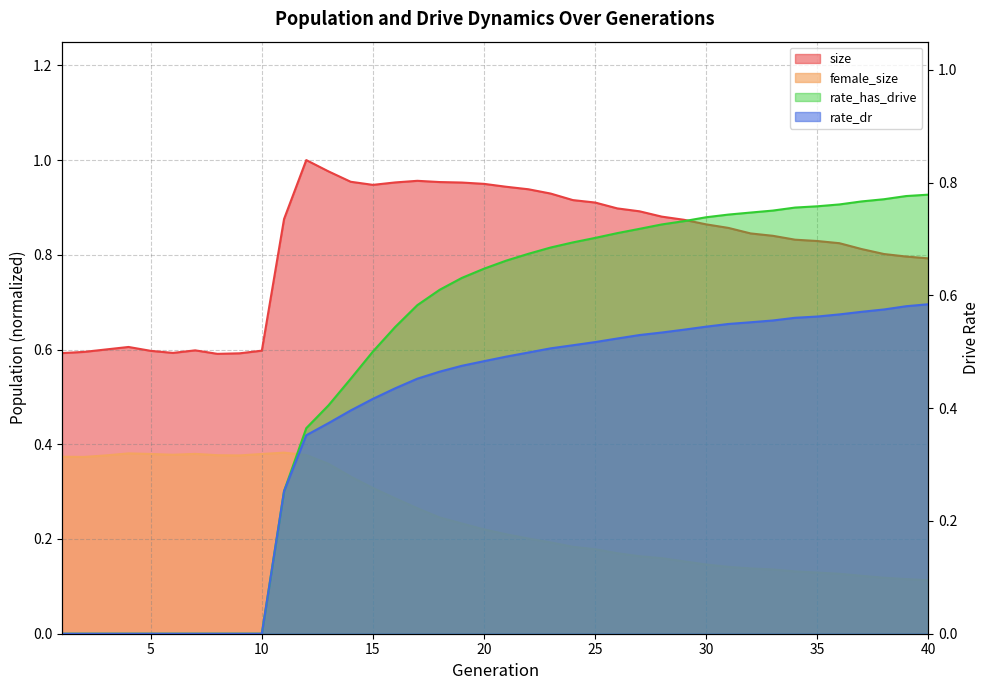

At which label is rate_dr closest to 0?

1